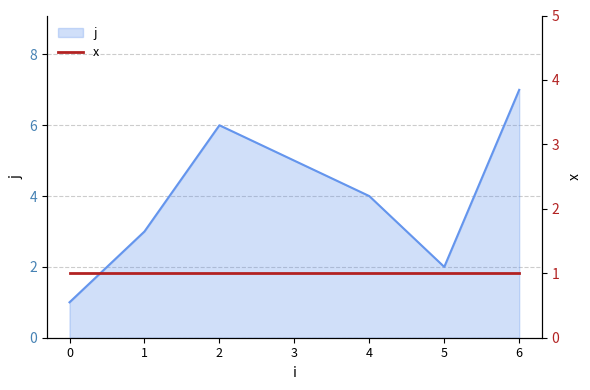

At which category does the data reach its first local valley?

5